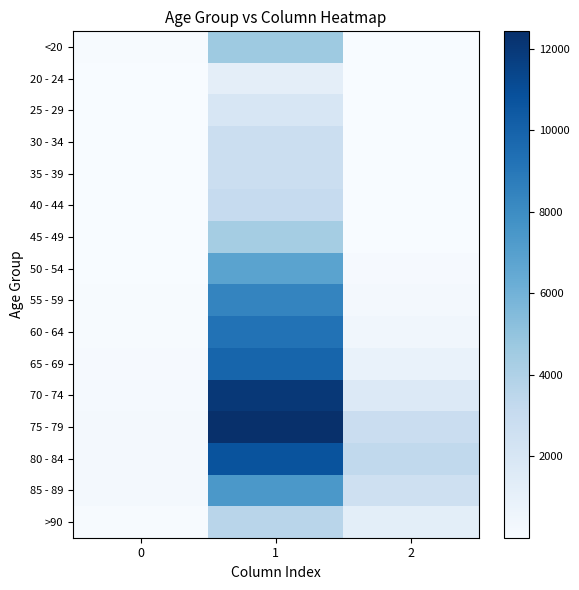

Reading left to right, what are all the values shown in this chart?

<20: 0=77	1=4641	2=18
20 - 24: 0=5	1=1191	2=4
25 - 29: 0=14	1=2038	2=3
30 - 34: 0=27	1=2765	2=17
35 - 39: 0=17	1=2814	2=18
40 - 44: 0=20	1=3078	2=24
45 - 49: 0=23	1=4396	2=47
50 - 54: 0=39	1=6803	2=126
55 - 59: 0=59	1=8400	2=227
60 - 64: 0=84	1=9236	2=426
65 - 69: 0=137	1=9883	2=850
70 - 74: 0=153	1=12018	2=1690
75 - 79: 0=220	1=12434	2=2848
80 - 84: 0=209	1=10764	2=3273
85 - 89: 0=206	1=7417	2=2548
>90: 0=93	1=3604	2=1224